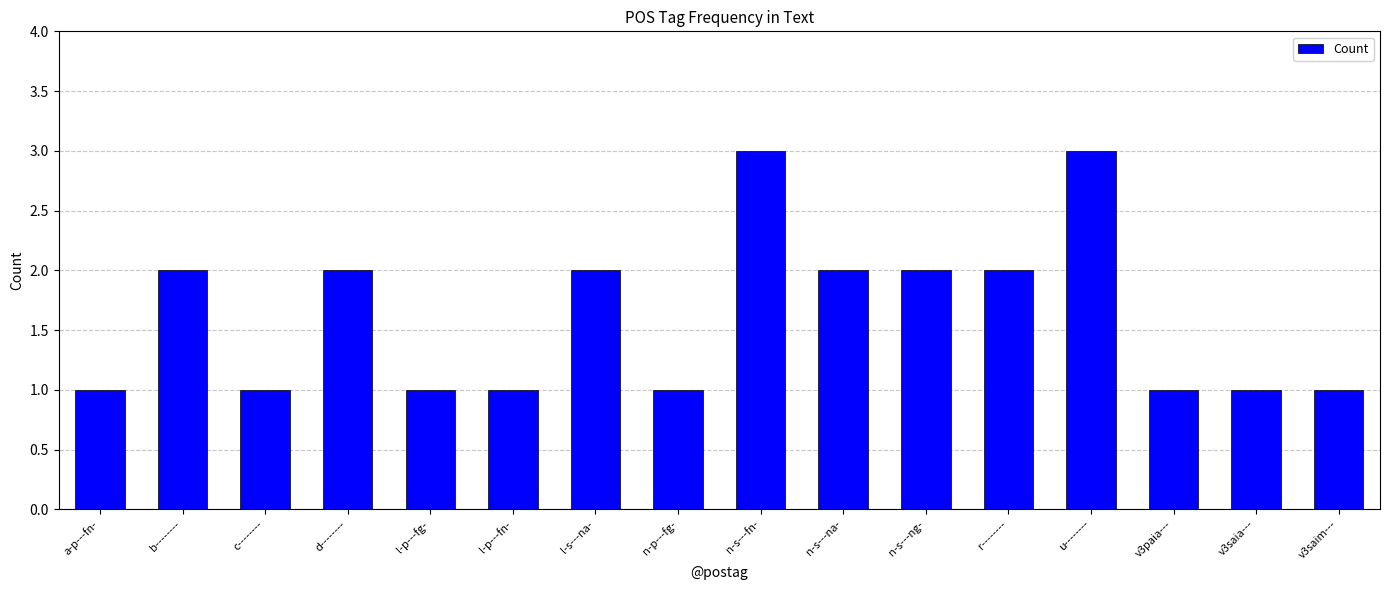

Is it true that the value at l-p---fg- is 0?

False